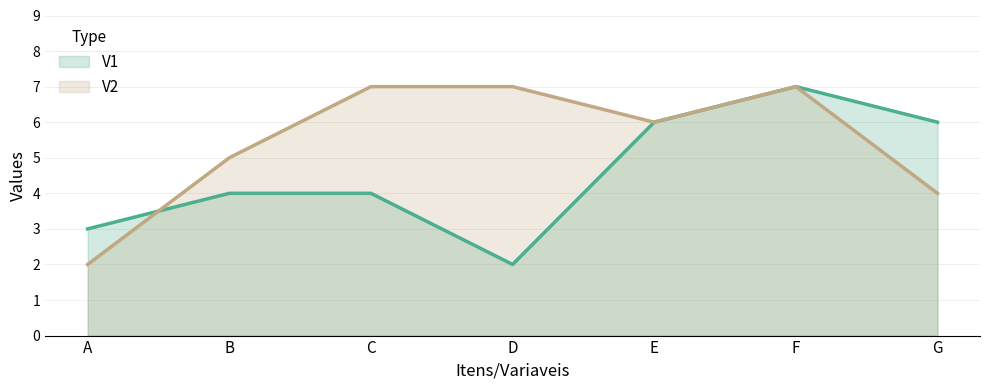

Is the value of V2 at E greater than the value of V1 at G?

No